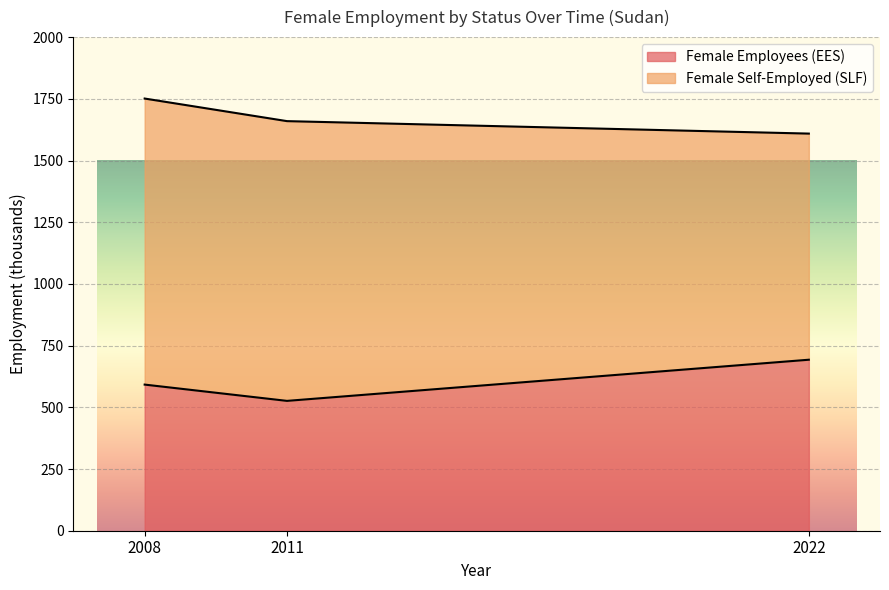

Where is the data nearest to the value 609?

2008